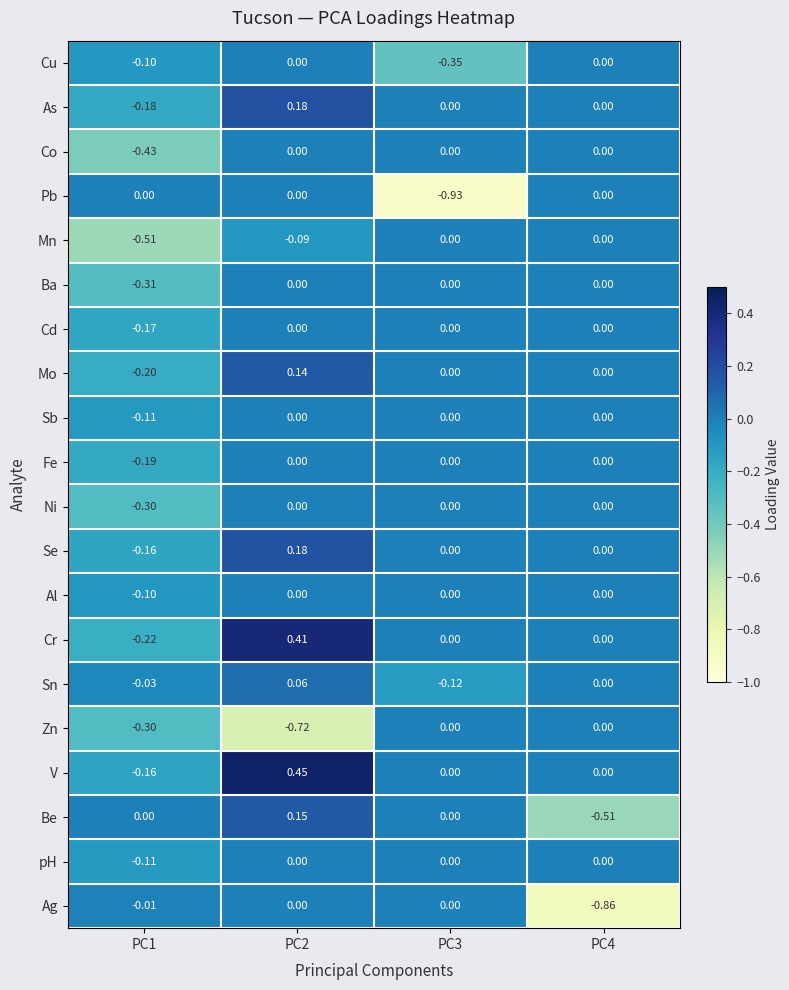

Which series has the largest range (max minus min)?

Pb